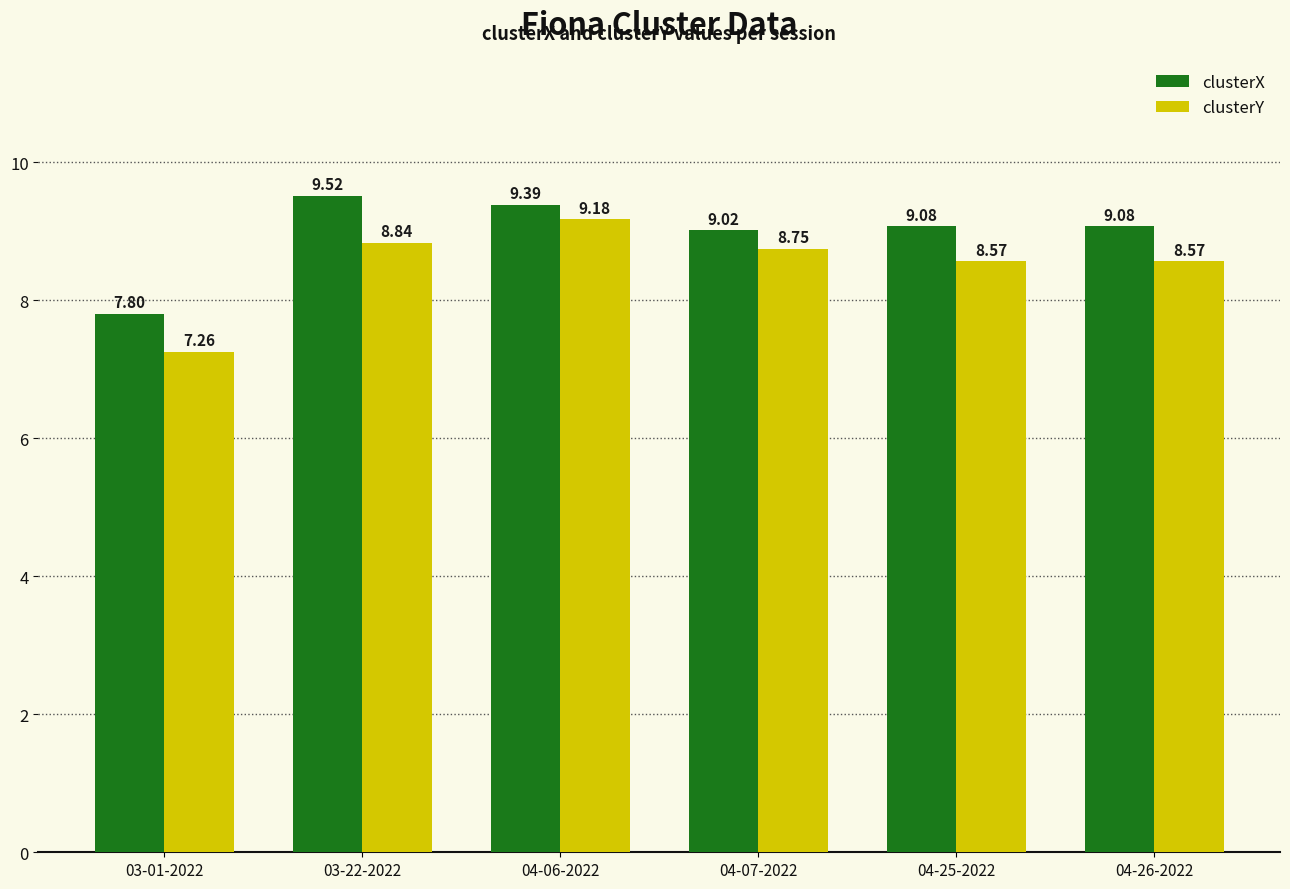

List the series in order of their peak value, highest first.

clusterX, clusterY